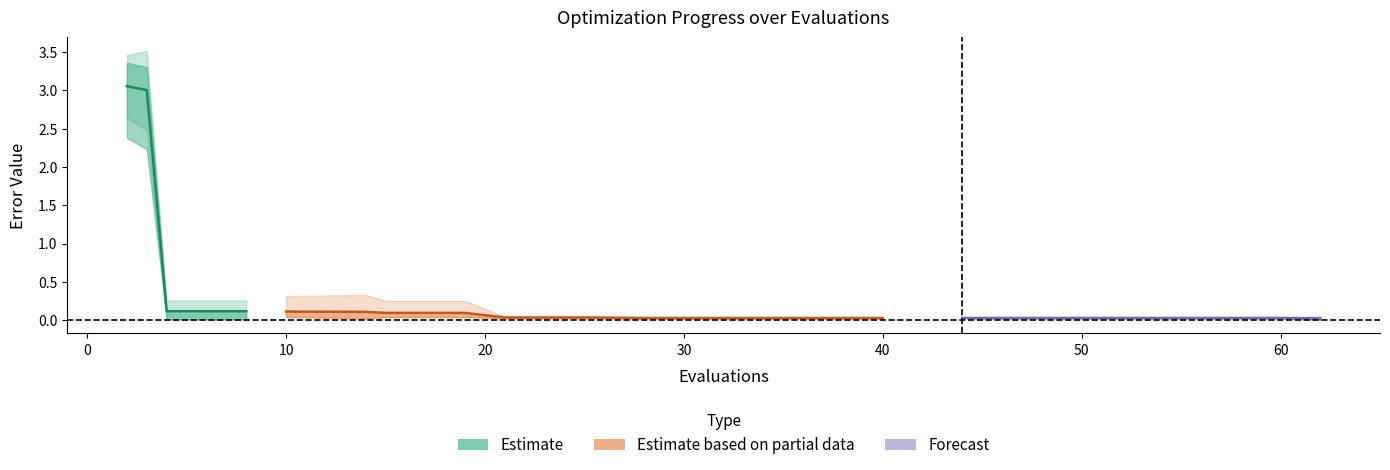

True or false: worst and mean cross at least once.

False